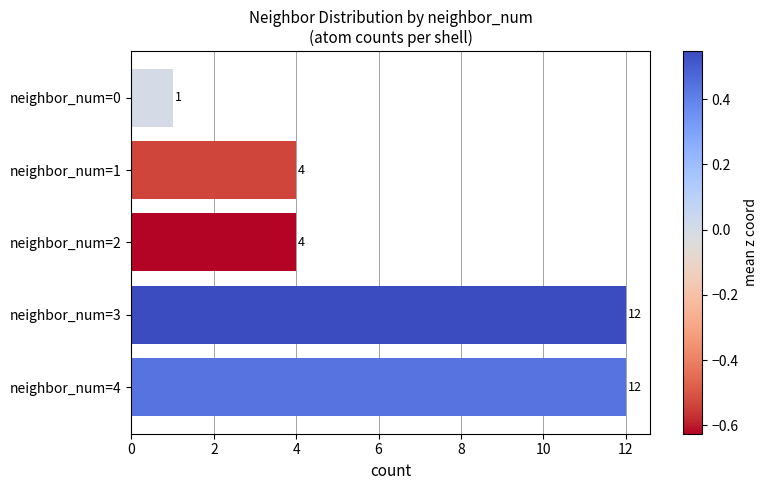

The value at neighbor_num=4 is 12. True or false?

True